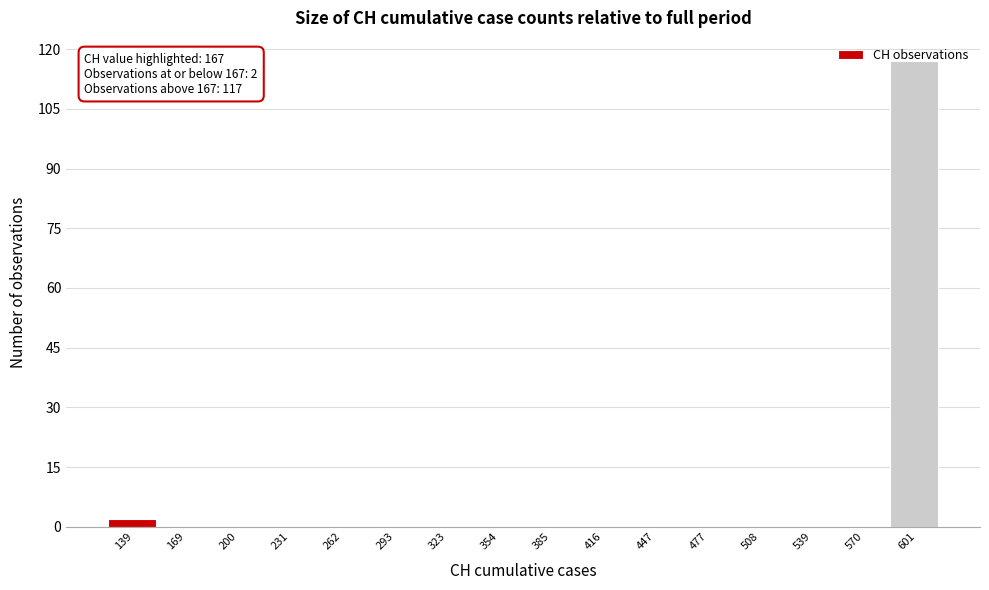

What is the sum of the values at 416 and 601?

117